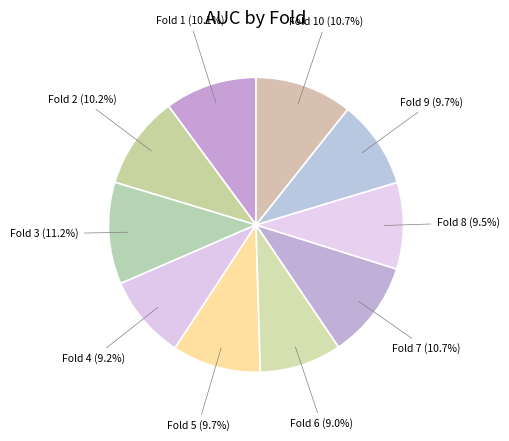

To the nearest percent, what is the difference between the Fold 1 and Fold 7 slice percentages?

1%